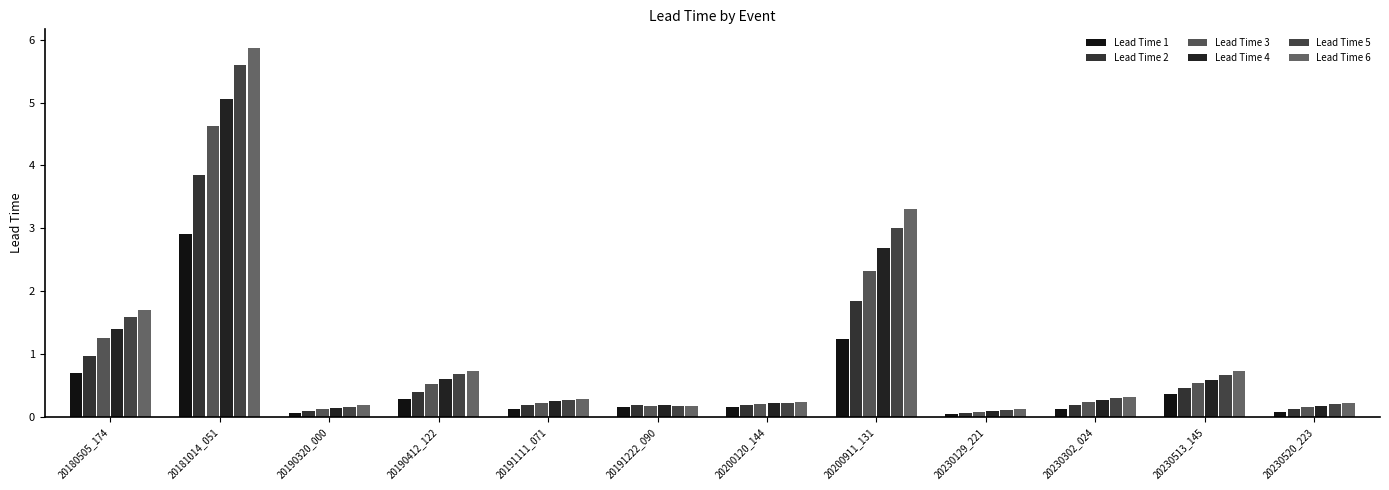

Is the value of Lead Time 4 at 20191222_090 greater than the value of Lead Time 6 at 20200120_144?

No